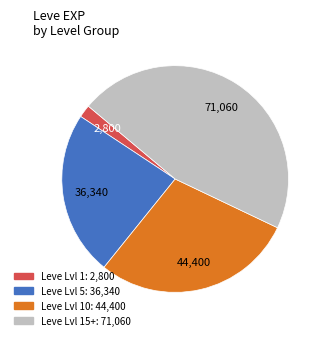

Is there a majority slice in this chart?

No